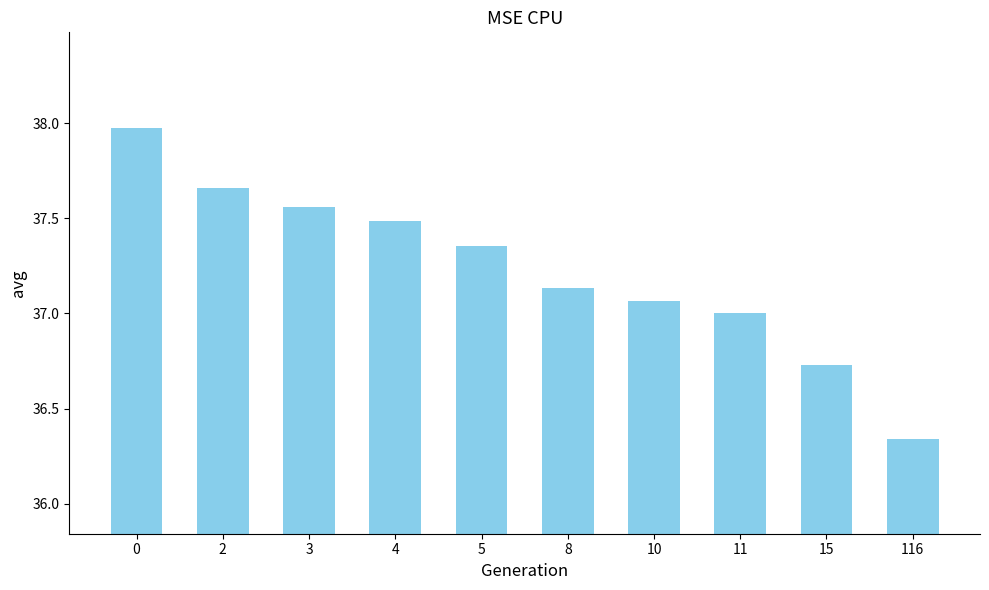

What is the sum of all values?

372.3